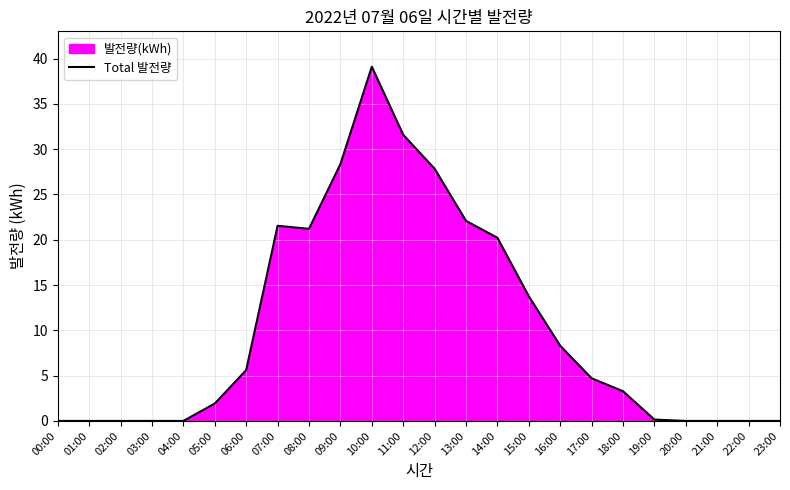

How many lines are shown in the chart?

1